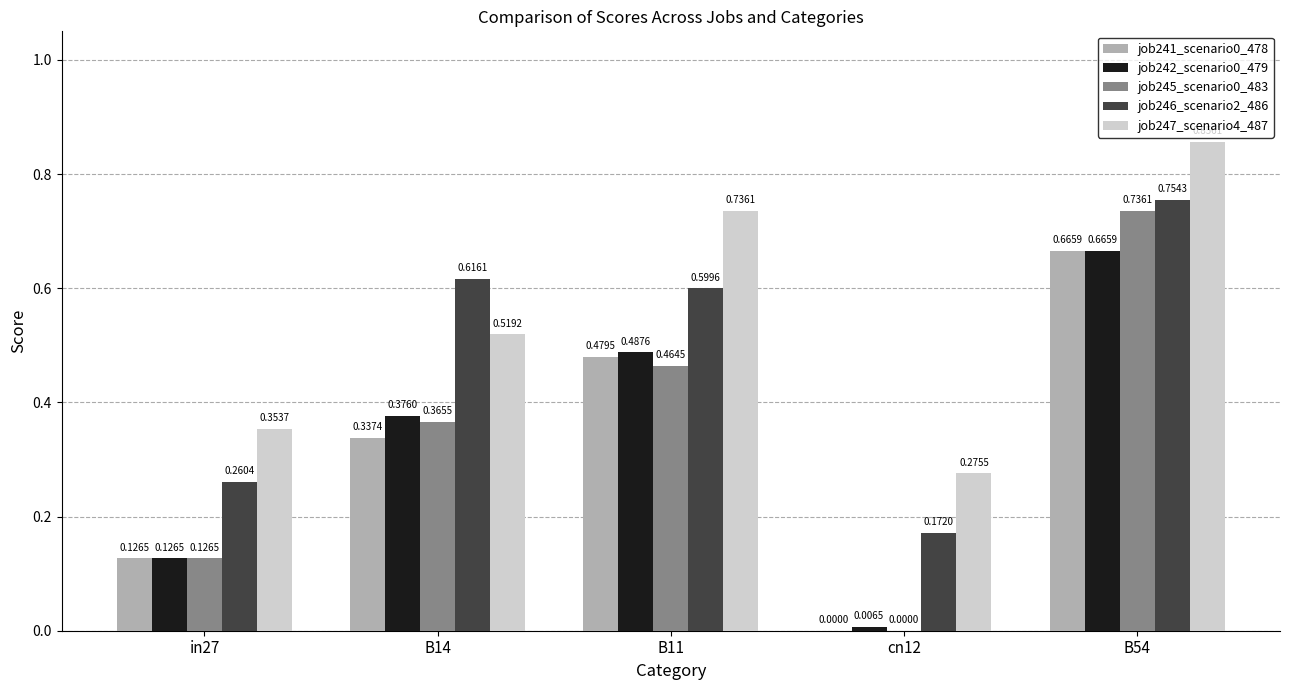

Is the value of job241_scenario0_478 at B14 greater than the value of job245_scenario0_483 at cn12?

Yes